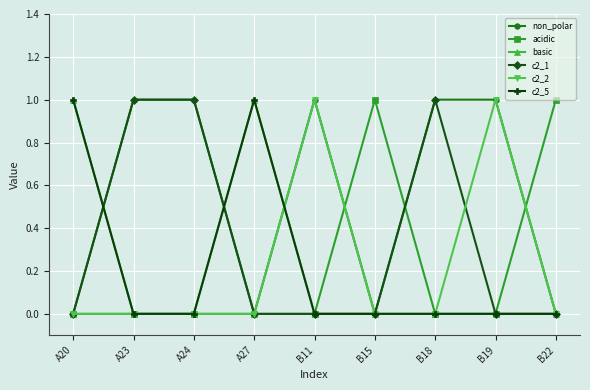

Is this an area chart (filled region under the line)?

No